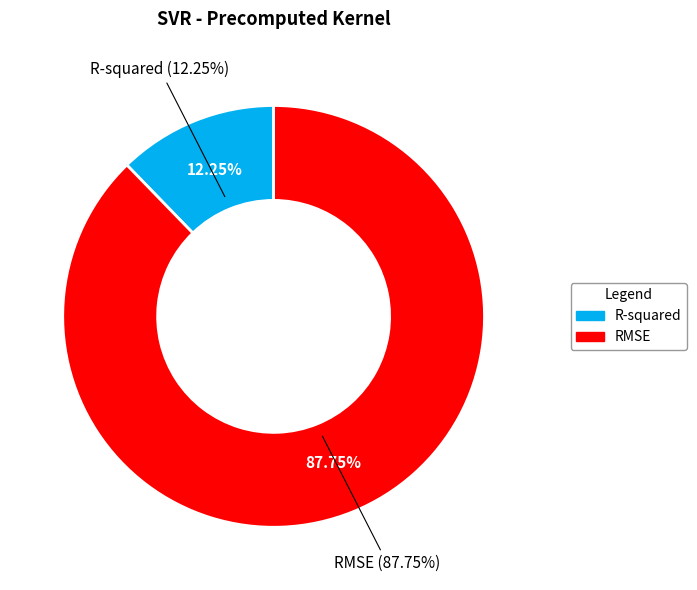

What percentage is the R-squared slice, to the nearest percent?

12%